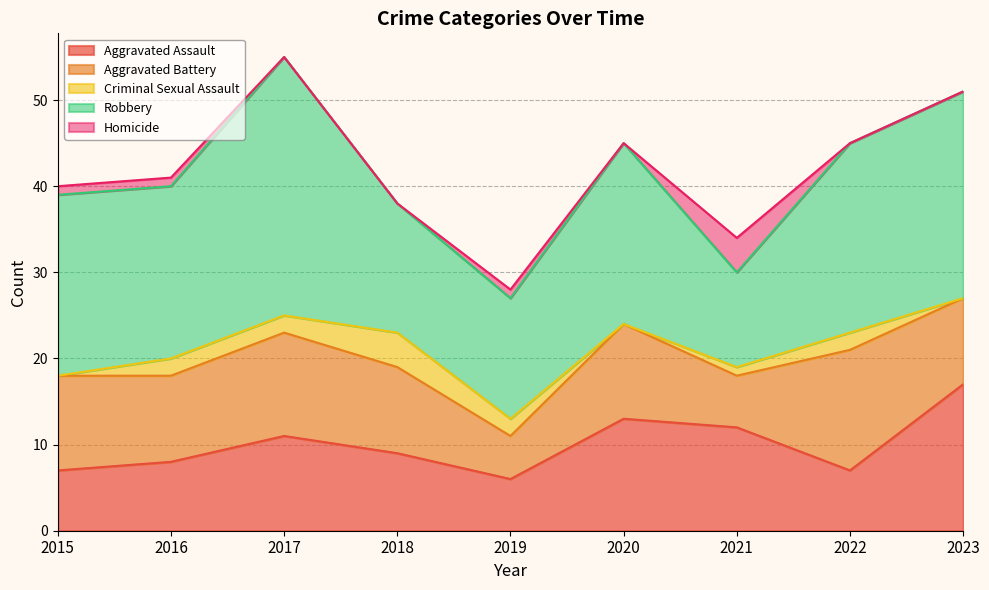

Which category has the lowest value across all series?

2015